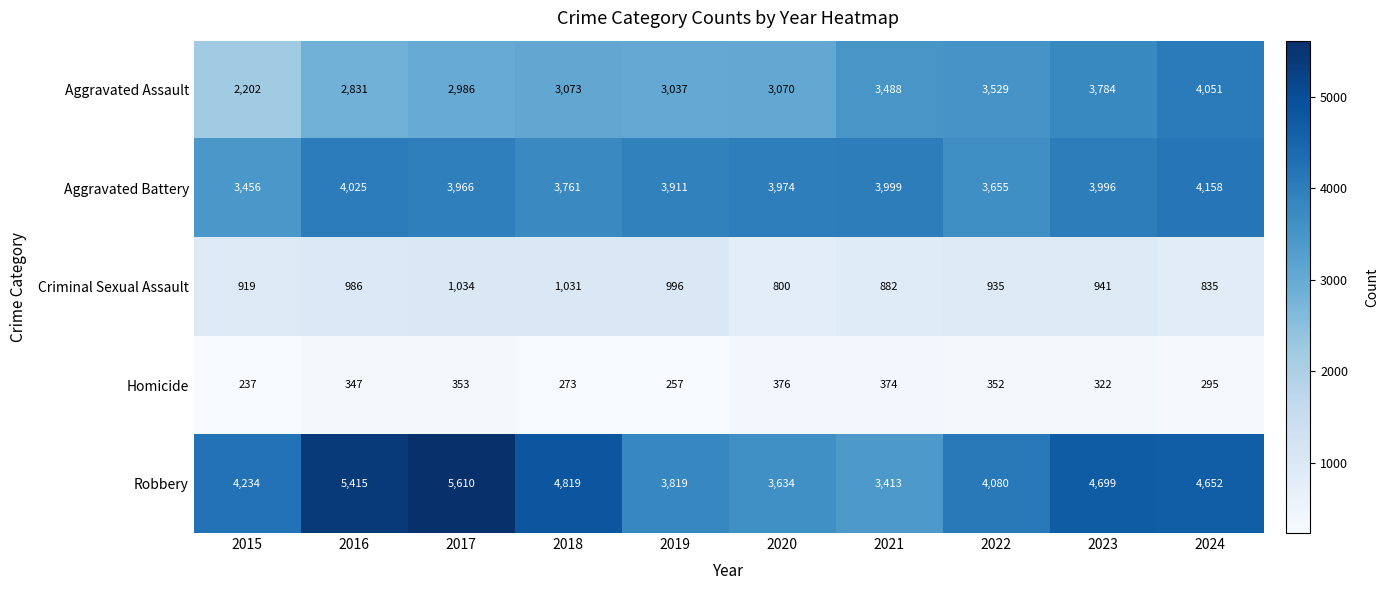

At 2021, list the series in order from largest to smallest.

Aggravated Battery, Aggravated Assault, Robbery, Criminal Sexual Assault, Homicide